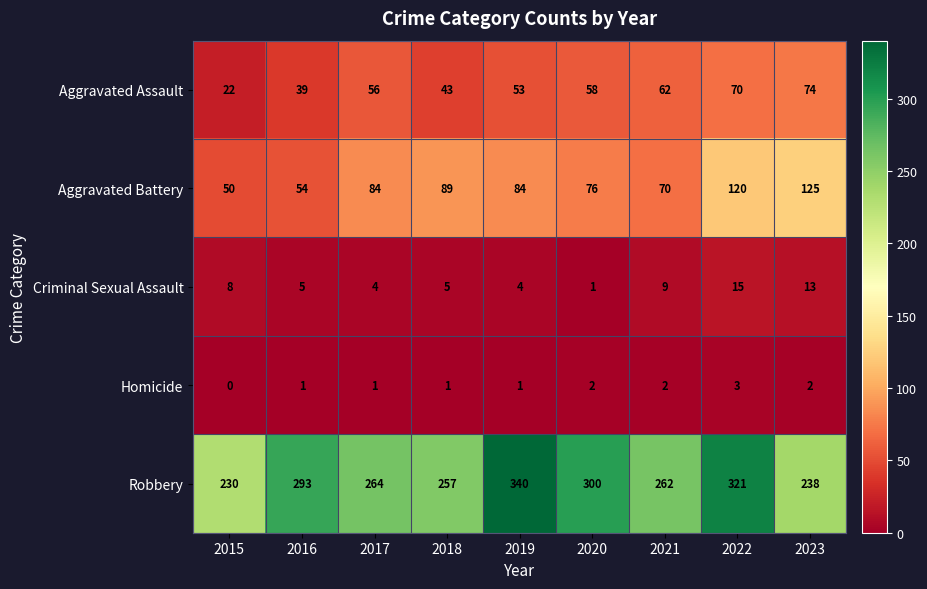

What is the difference between the highest and lowest values at 2022?

318